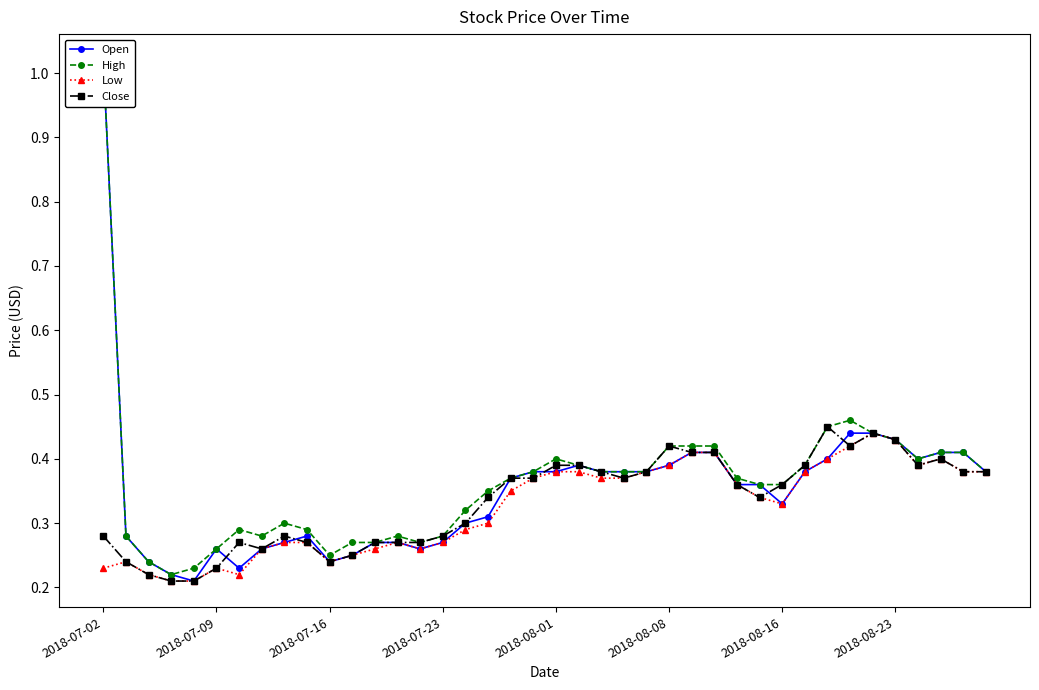

What is the sum of the Open values at 18 and 38?

0.8